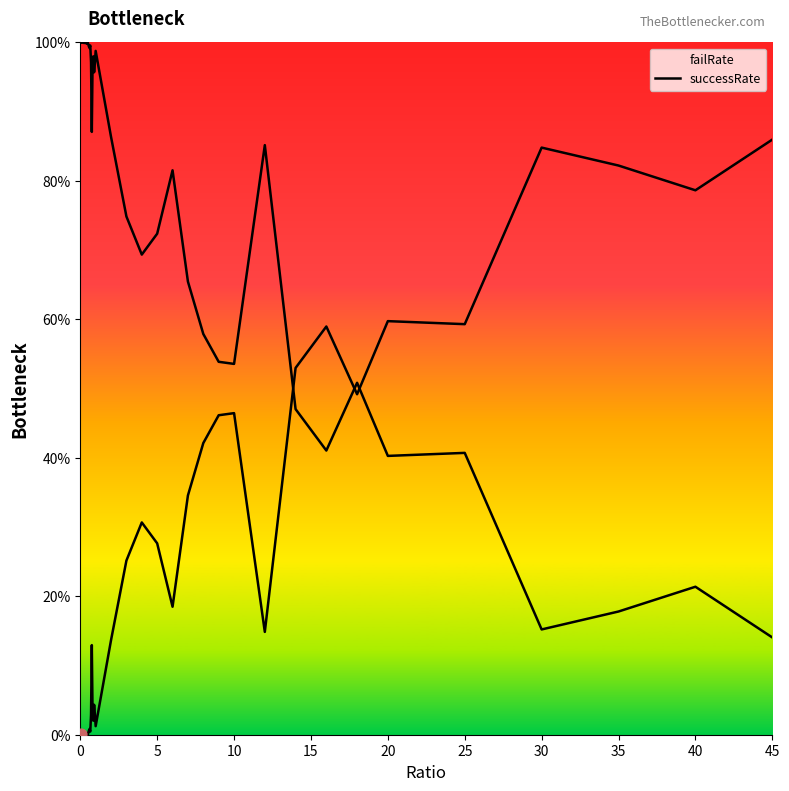

Which series has the largest total across all categories?

successRate